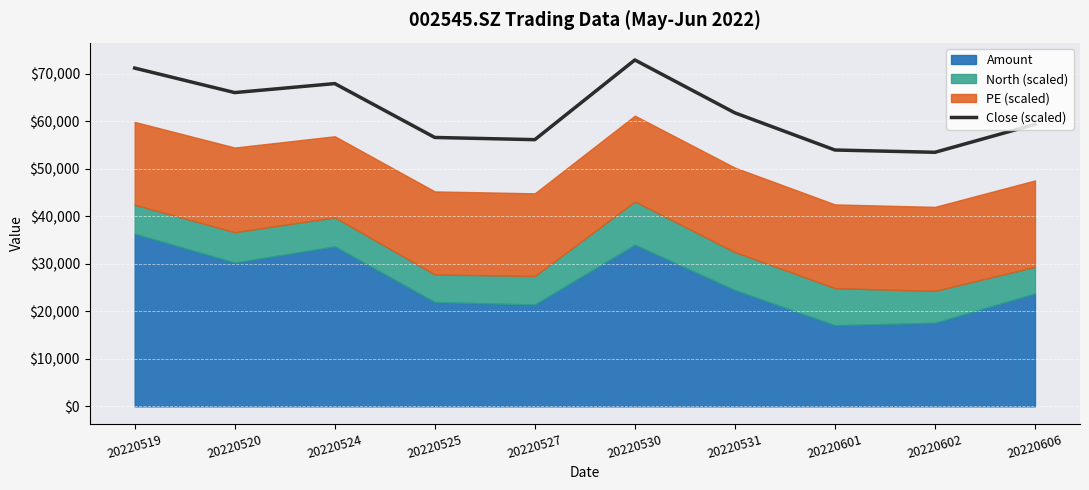

True or false: the data shows 72868.3 at 20220530.

True